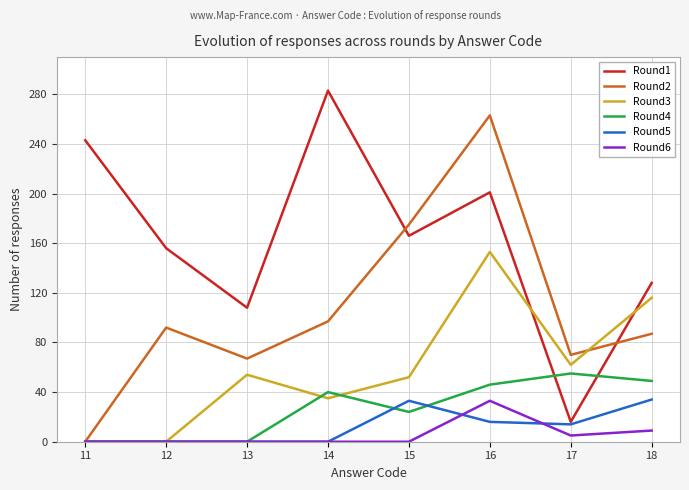

Which series has the largest total across all categories?

Round1